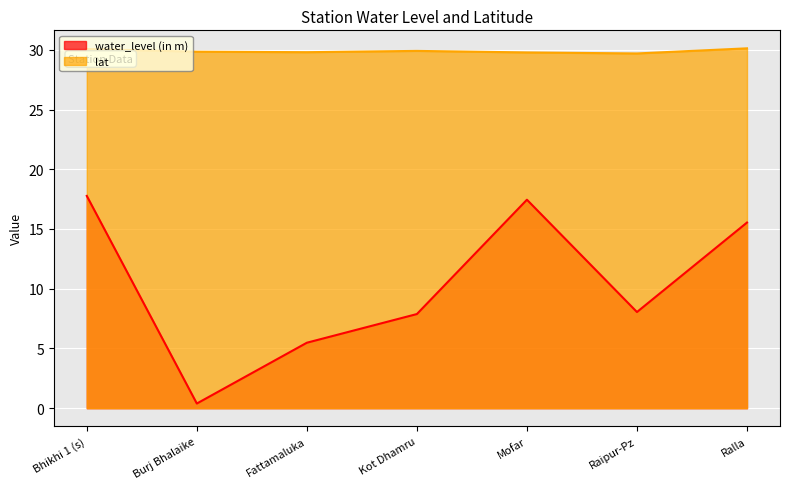

What is the spread (max minus min) of values at Bhikhi 1 (s)?

12.3